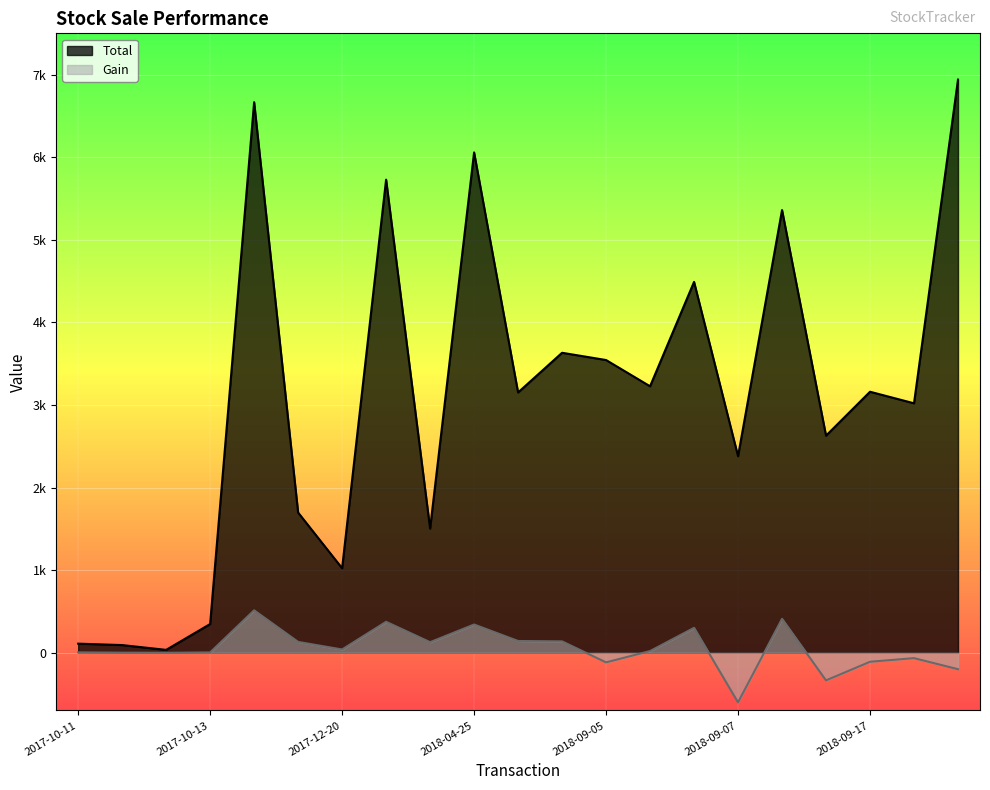

List the series in order of their peak value, lowest first.

Gain, Total